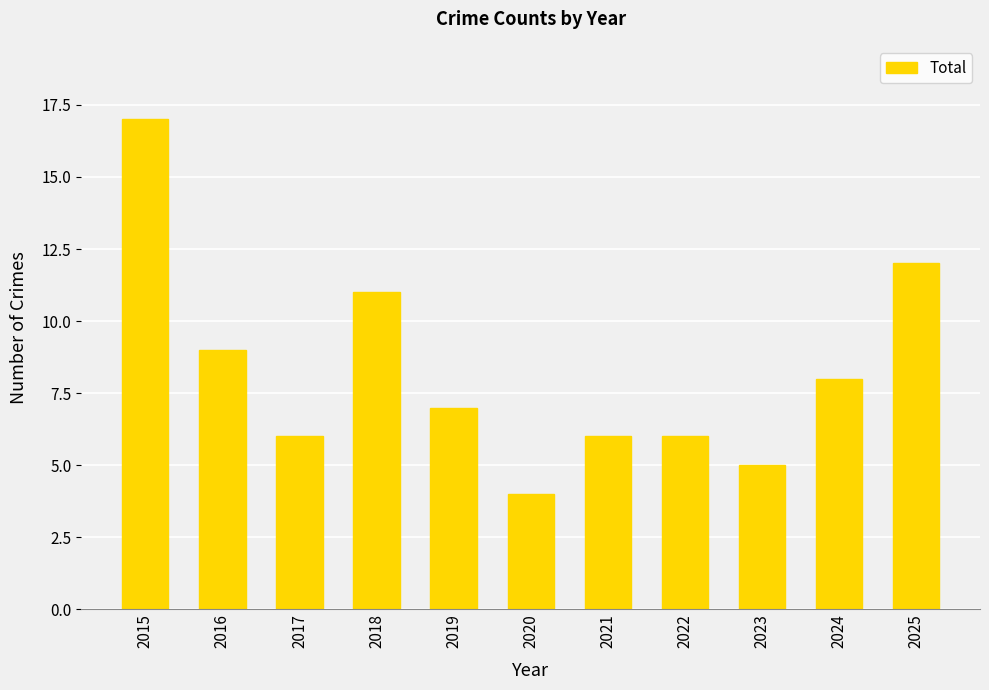

What value does the data have at 2022?

6